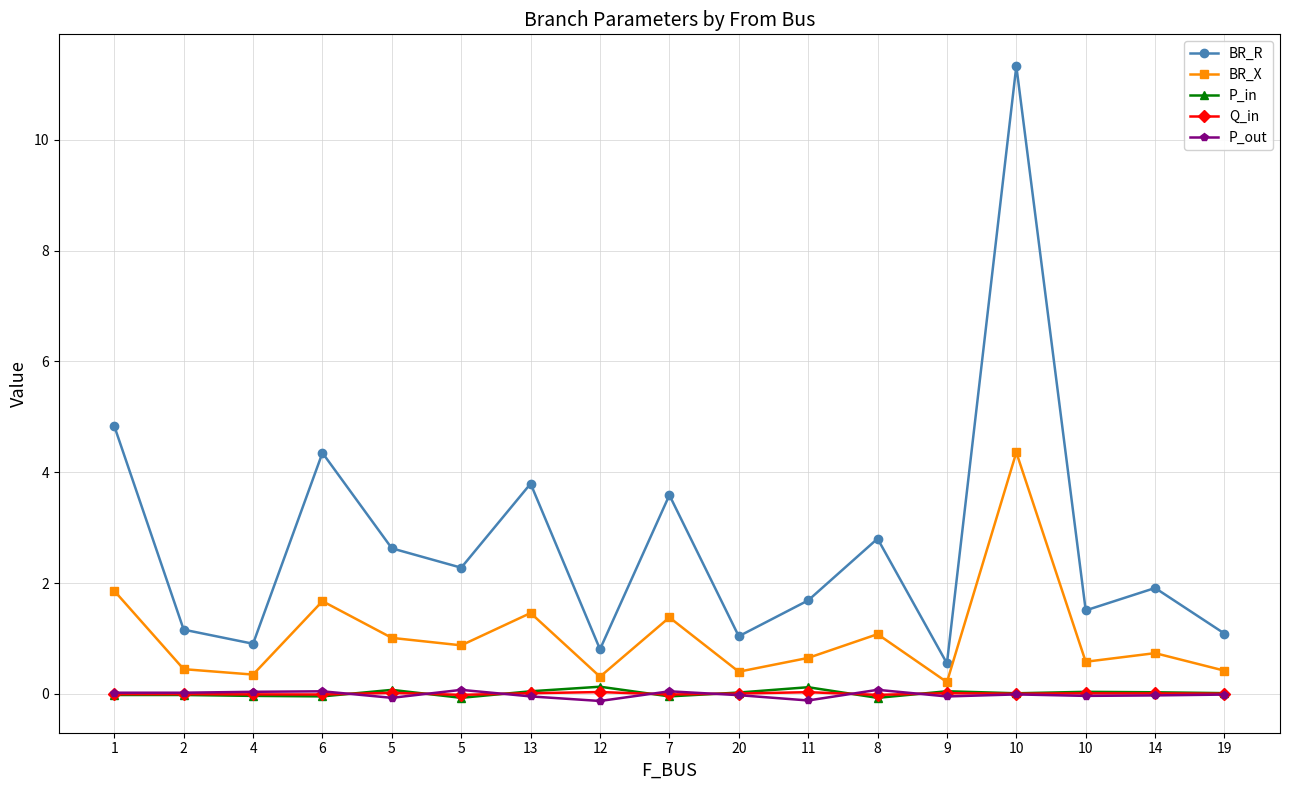

How many data points does each series have?

17